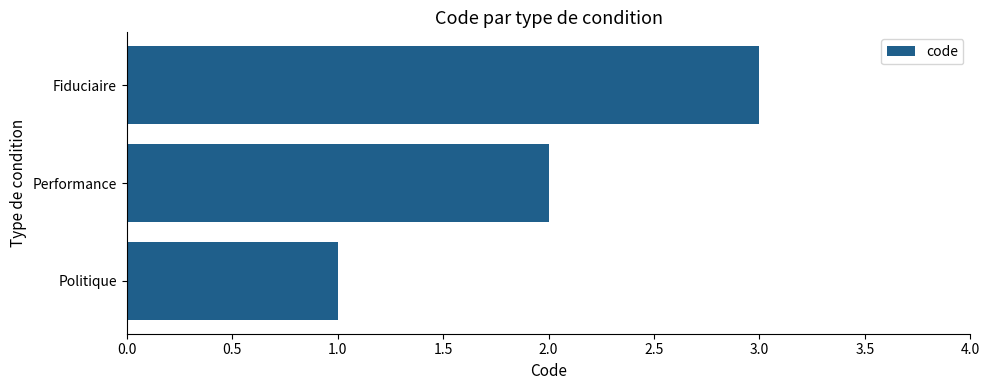

List the labels in order of value, largest first.

Fiduciaire, Performance, Politique